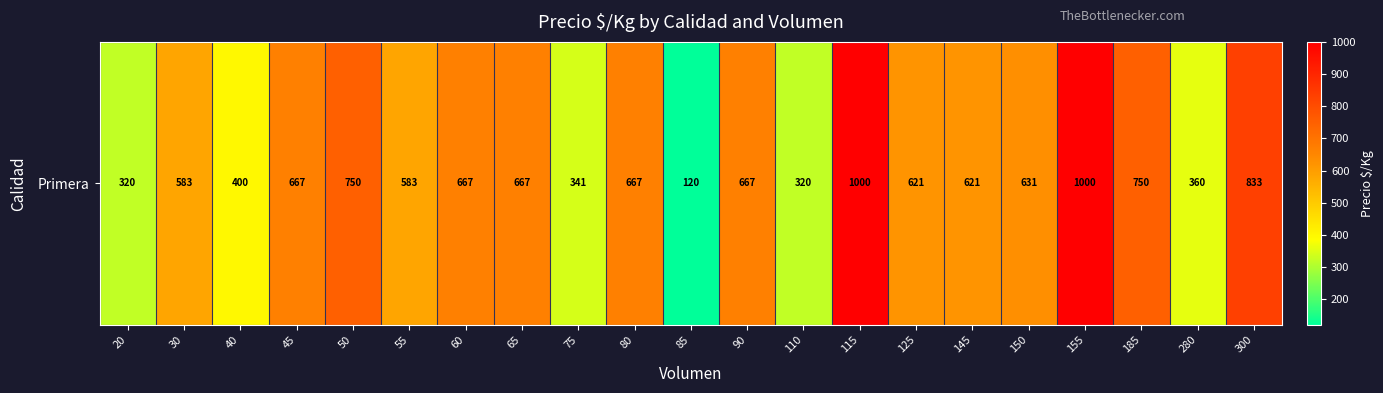

The value at 90 is 667. True or false?

True